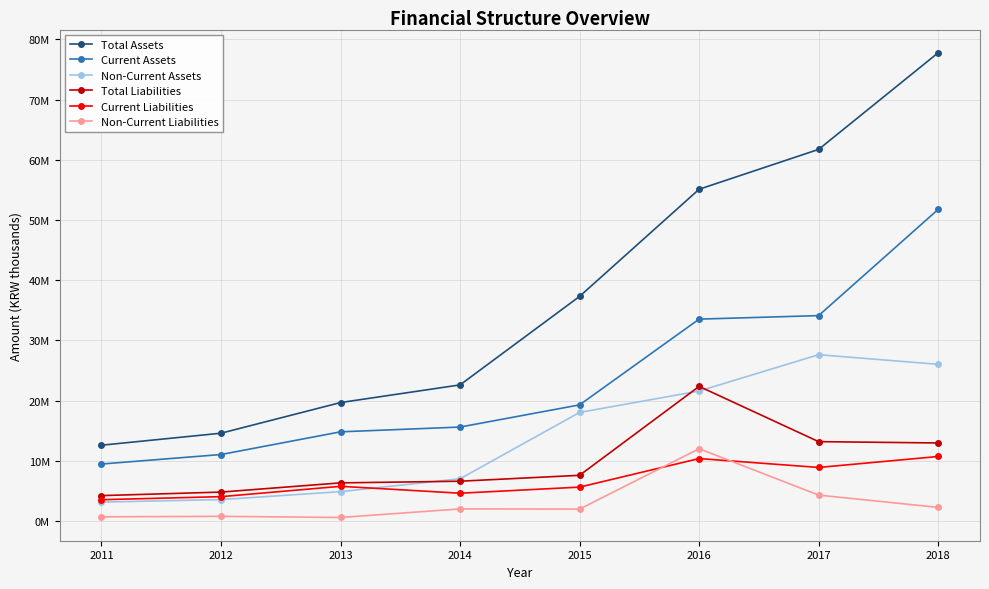

Reading left to right, extract all data points from this chart.

Total Assets: 12575762	14570559	19661916	22597443	37299037	55098712	61720037	77768734
Current Assets: 9450066	11028802	14799265	15592579	19278427	33522643	34106990	51750966
Non-Current Assets: 3125696	3541757	4862651	7004864	18020610	21576068	27613047	26017768
Total Liabilities: 4203929	4788481	6318641	6593854	7577401	22348606	13169450	12949481
Current Liabilities: 3523949	4029821	5749641	4601144	5614277	10358191	8881561	10702004
Non-Current Liabilities: 679980	758660	569000	1992709	1963125	11990415	4287890	2247478